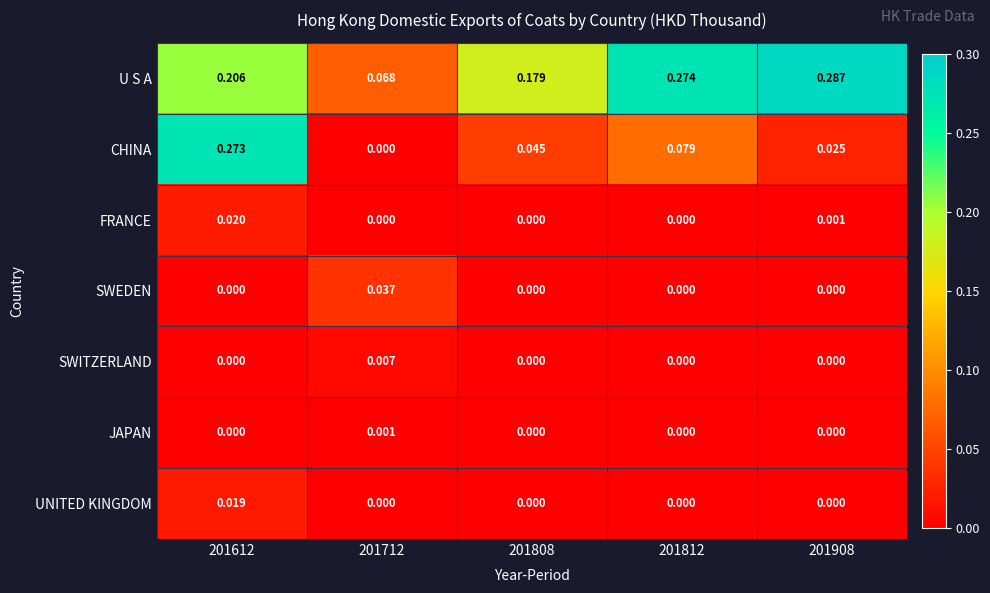

Which series has the widest spread of values?

CHINA